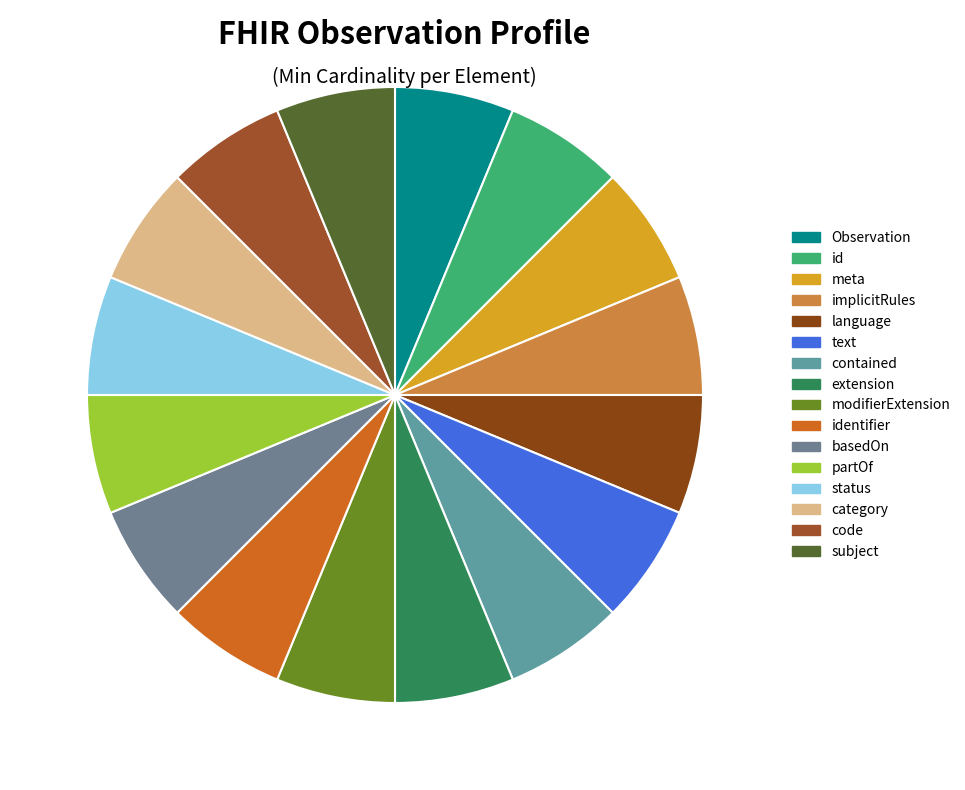

Rank the categories by value from lowest to highest.

Observation (Min=0), Observation.id (Min=0), Observation.meta (Min=0), Observation.implicitRules (Min=0), Observation.language (Min=0), Observation.text (Min=0), Observation.contained (Min=0), Observation.extension (Min=0), Observation.modifierExtension (Min=0), Observation.identifier (Min=0), Observation.basedOn (Min=0), Observation.partOf (Min=0), Observation.status (Min=1), Observation.category (Min=1), Observation.code (Min=1), Observation.subject (Min=1)